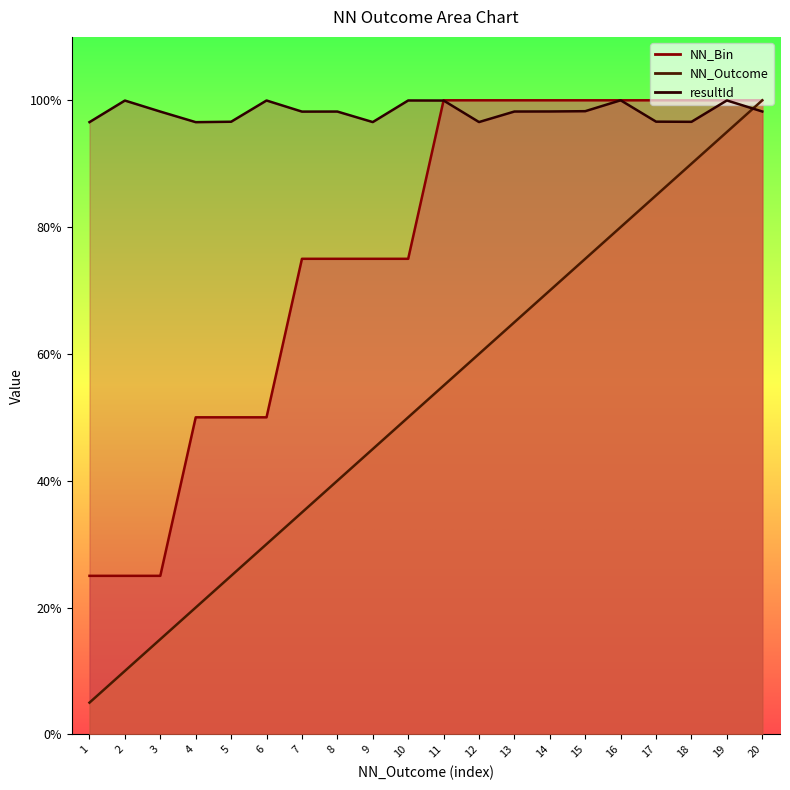

Which series changed the most between 13 and 19?

NN_Outcome